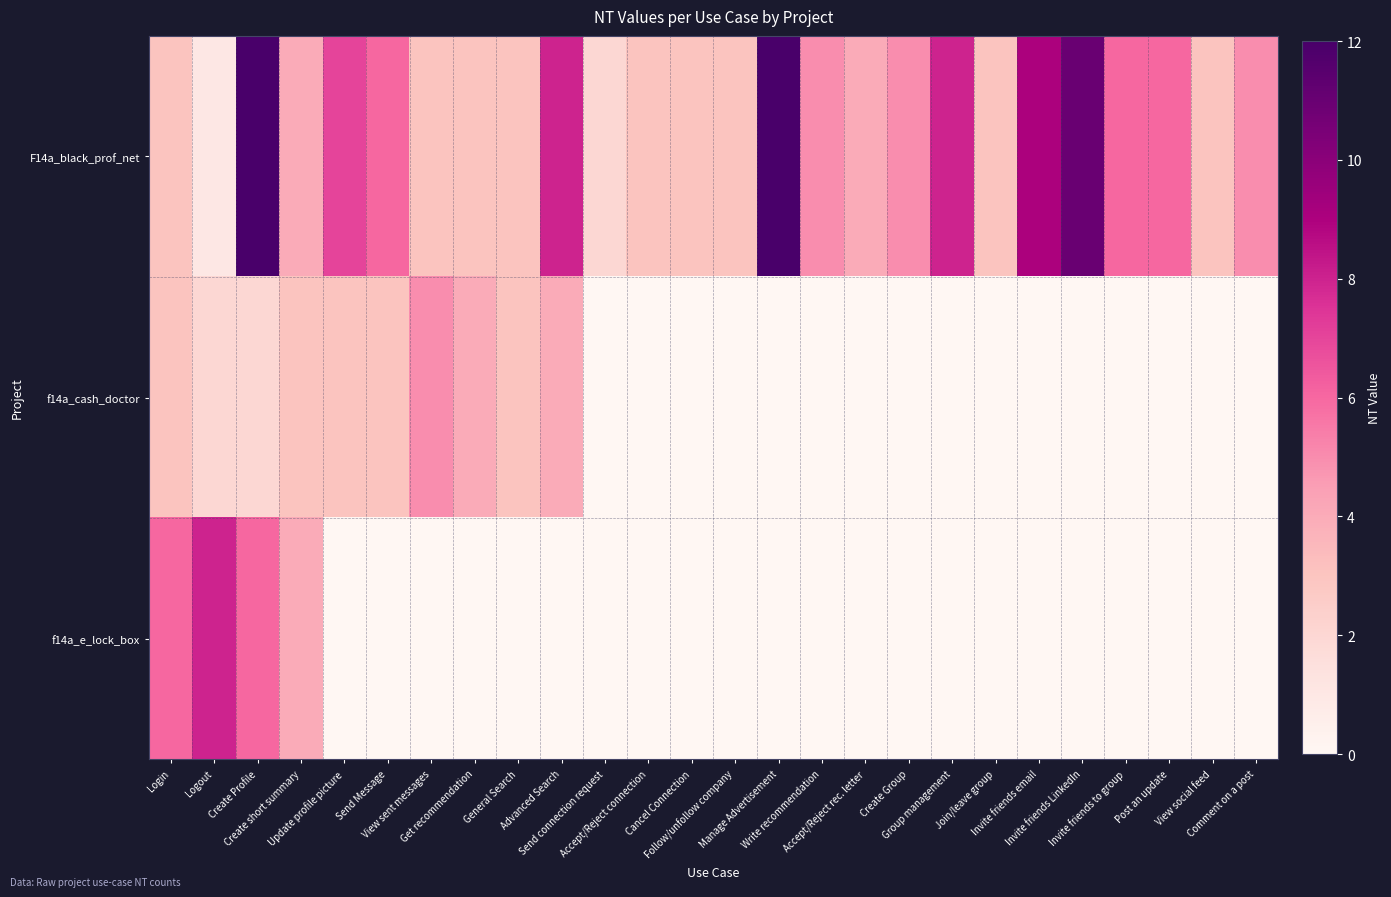

Which series has the largest total across all categories?

F14a_black_prof_net